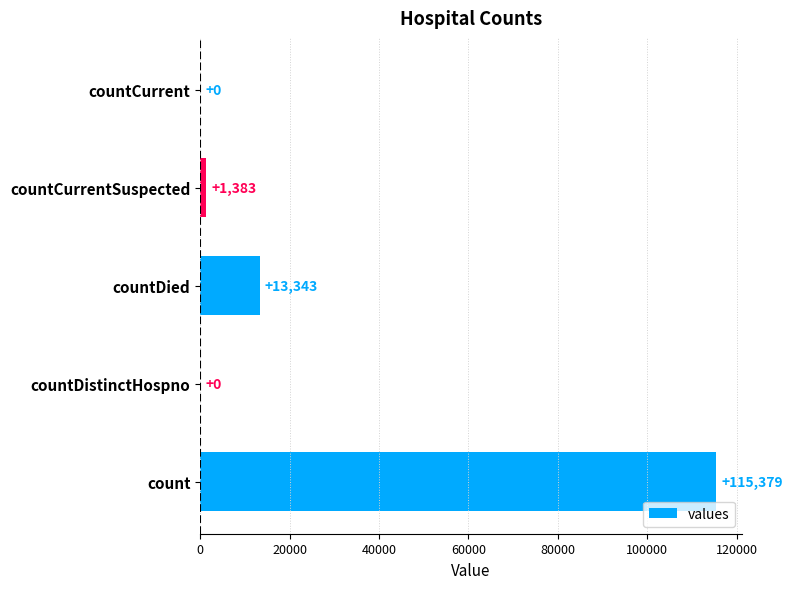

What is the change in value from countDied to countCurrent?

-13343